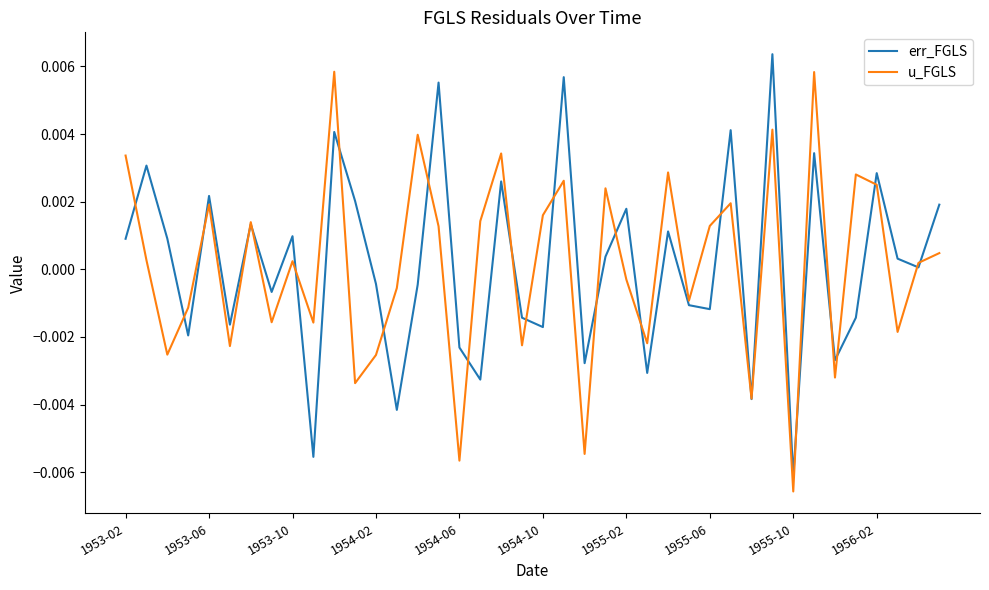

Is this an area chart (filled region under the line)?

No